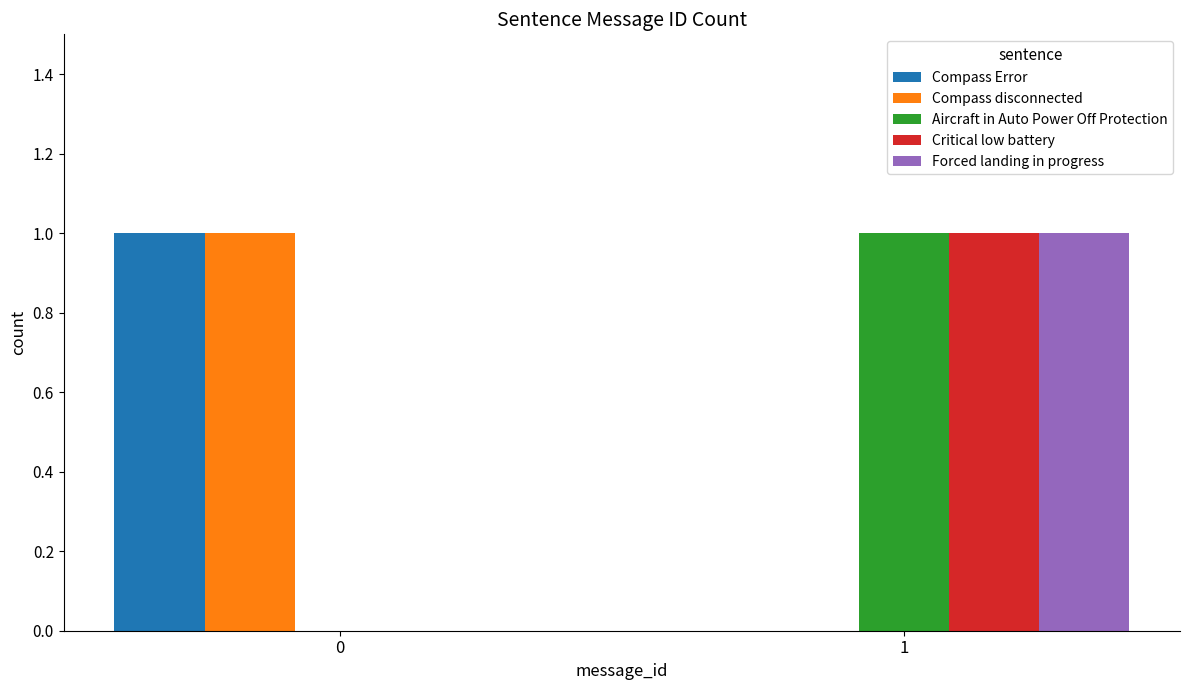

How many positive values does the Compass disconnected series have?

1